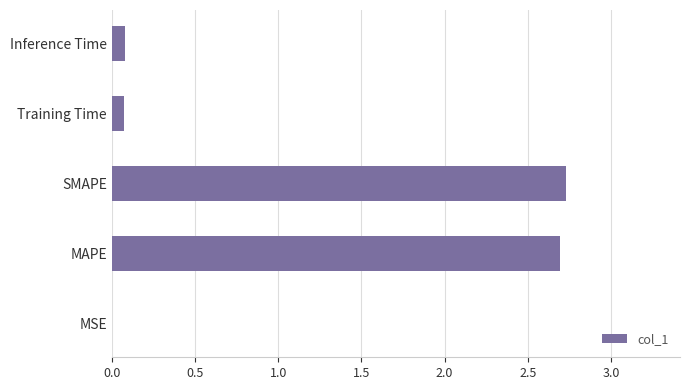

True or false: the data shows 0.1 at Training Time.

True